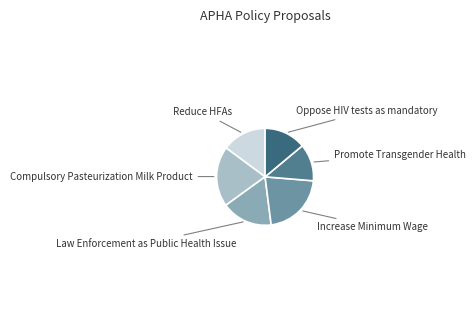

Rank the categories by value from lowest to highest.

Promote Transgender Health, Oppose HIV tests as mandatory, Reduce HFAs, Law Enforcement as Public Health Issue, Compulsory Pasteurization Milk Product, Increase Minimum Wage